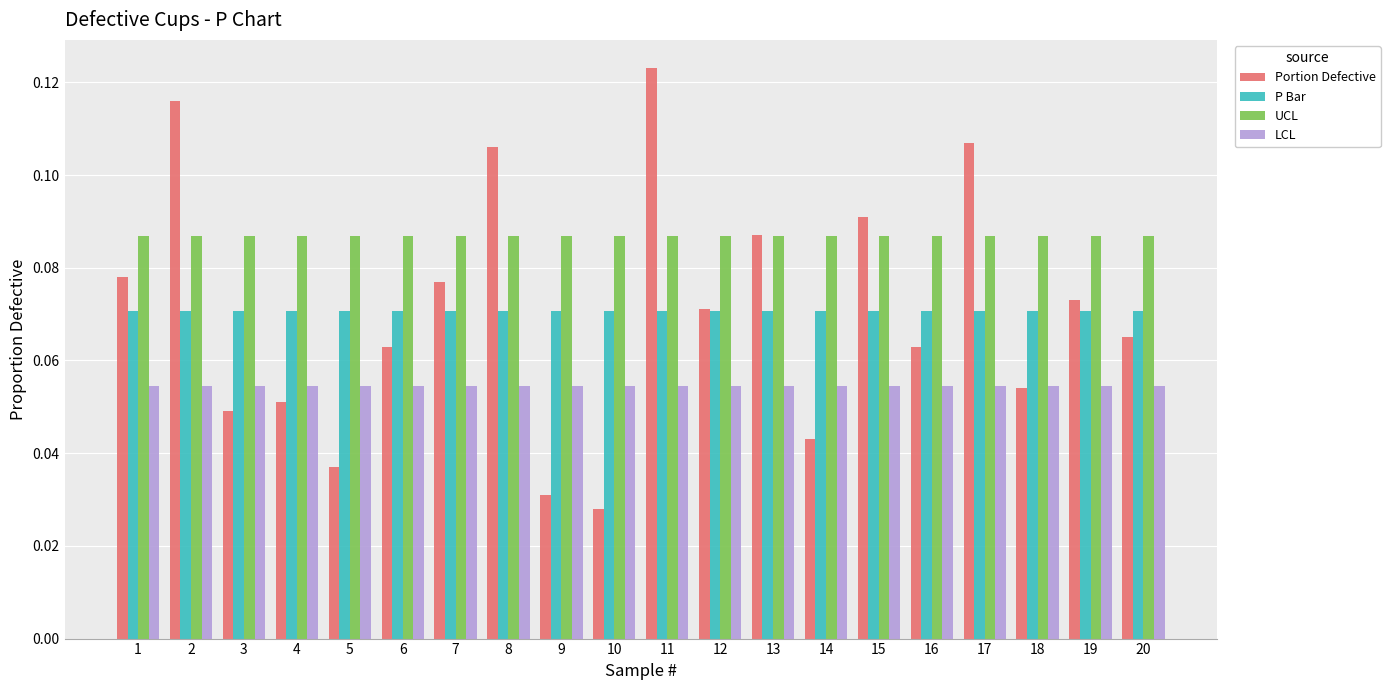

Rank the series at 3 from lowest to highest value.

Portion Defective, LCL, P Bar, UCL